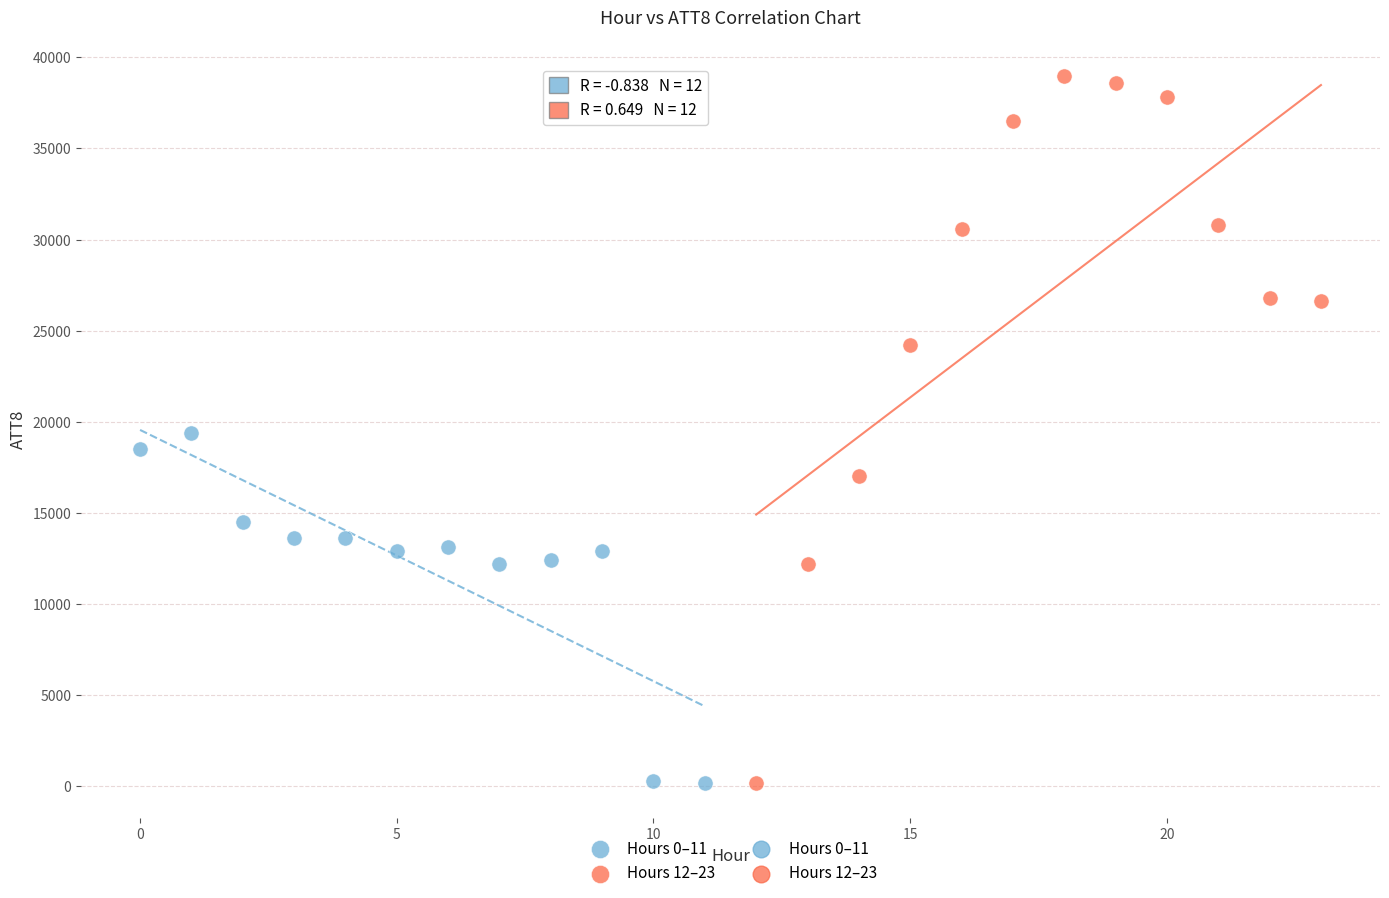

Which series reaches the maximum Y coordinate?

Hours 12–23